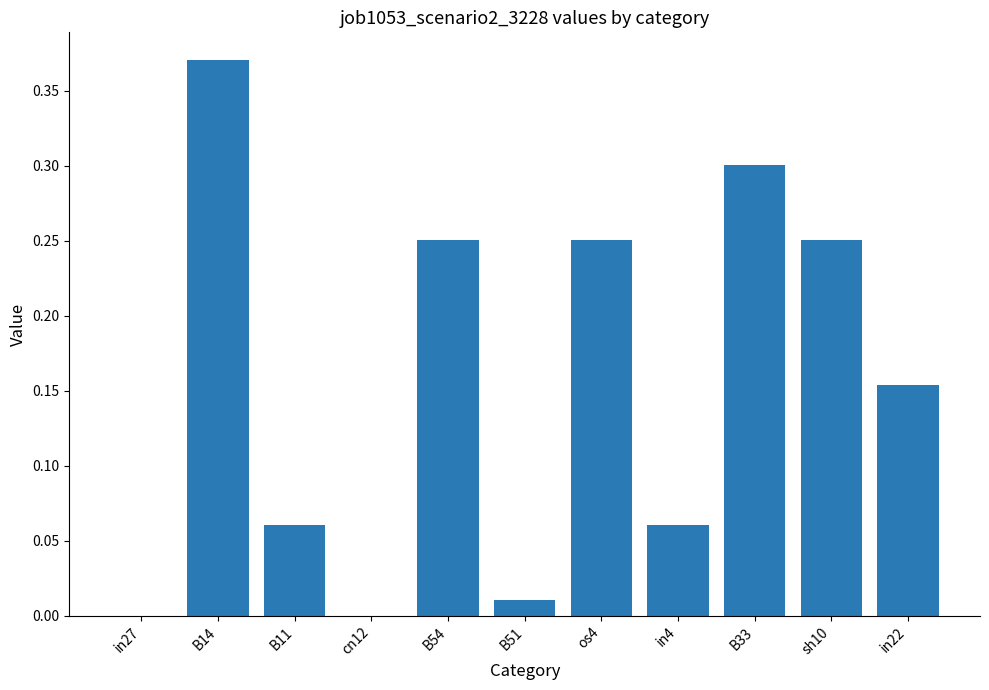

At which category does the chart reach its peak across all series?

B14